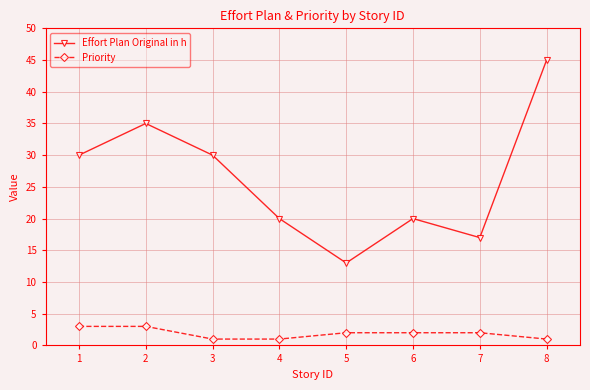

List the series in order of their overall mean, highest first.

Effort Plan Original in h, Priority